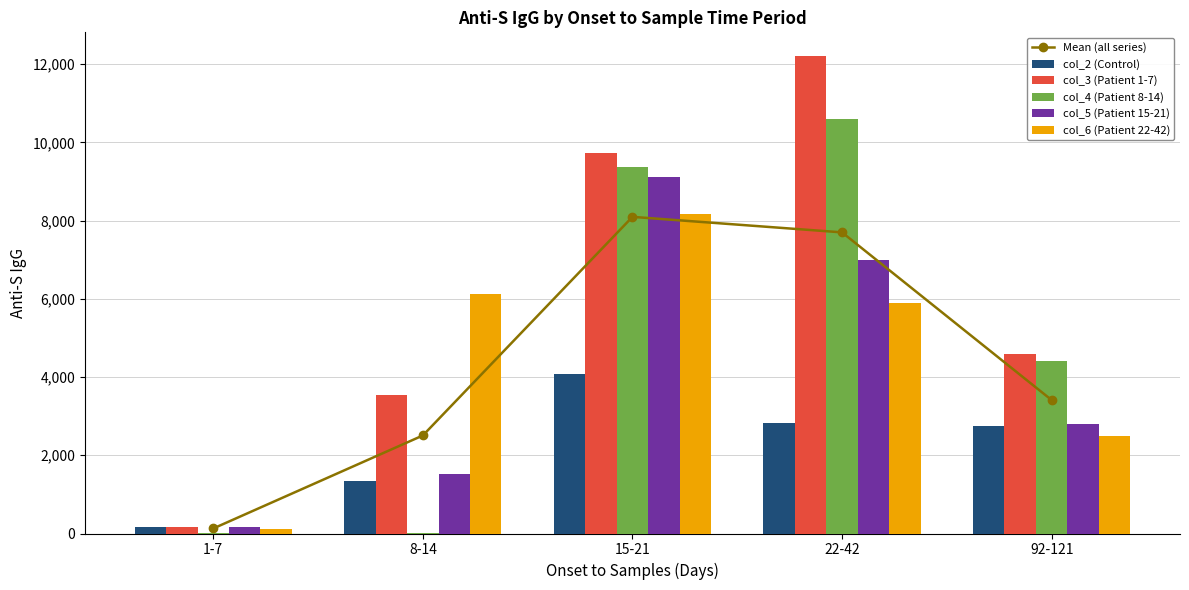

Which category has the highest value in the col_2 (Control) series?

15-21